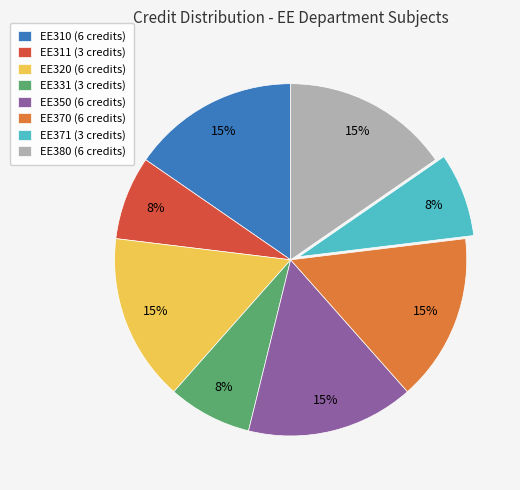

Is the sum of EE310 (6 credits) and EE380 (6 credits) greater than half?

No